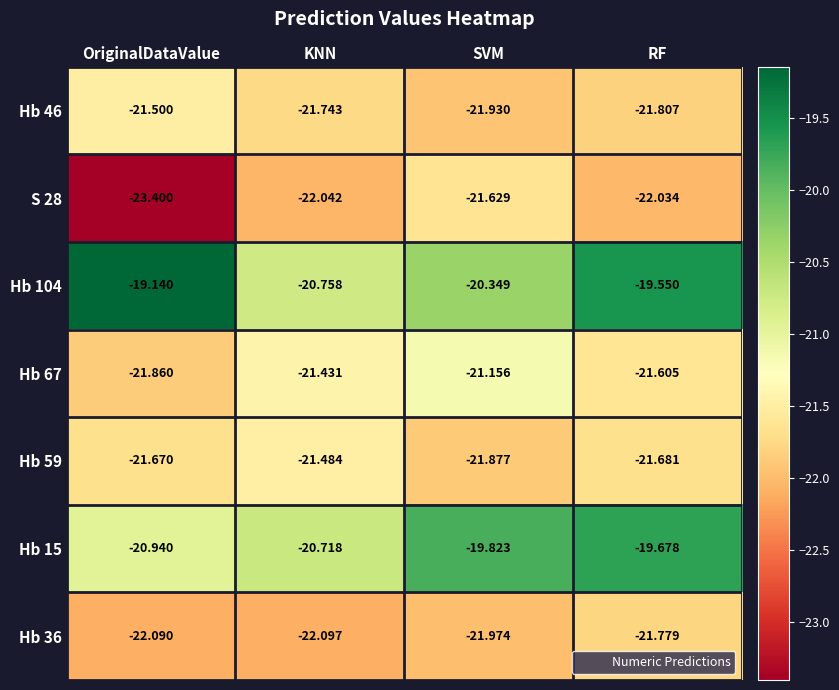

At which label is Hb 36 closest to -21?

RF